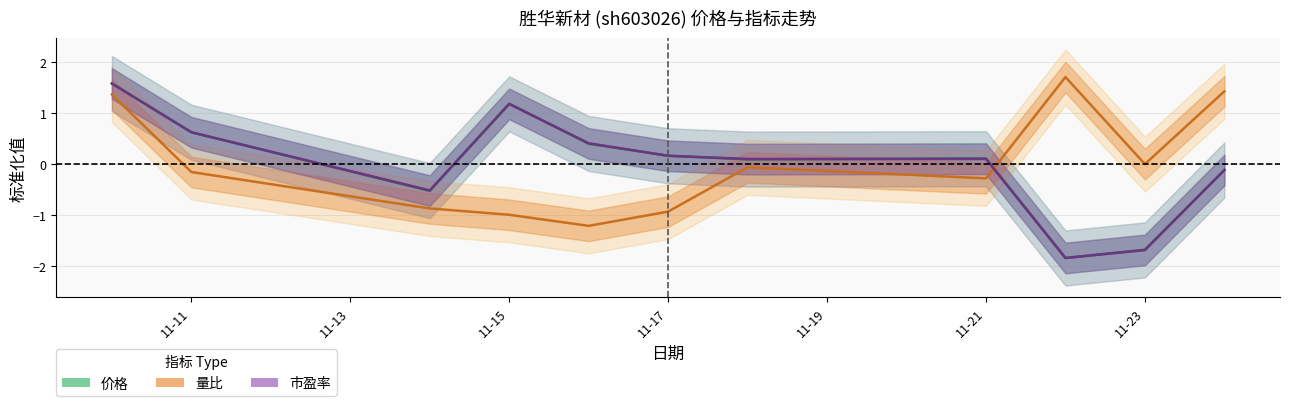

At which category is the sum across all series the highest?

2022-11-10